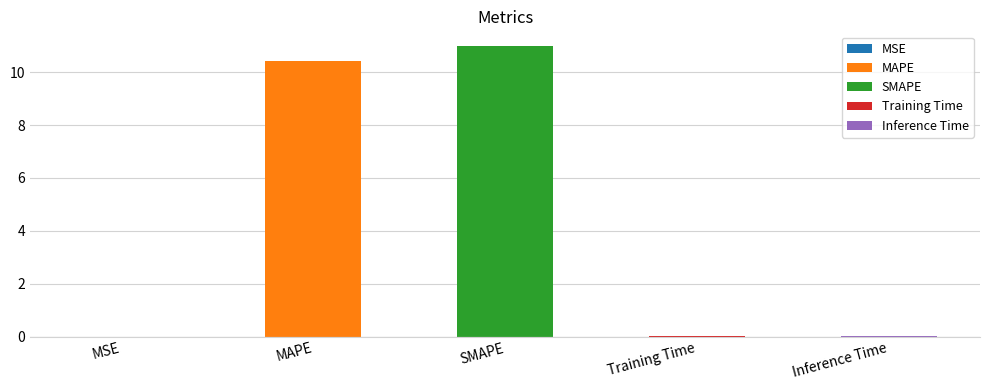

At which category does the chart reach its peak across all series?

SMAPE